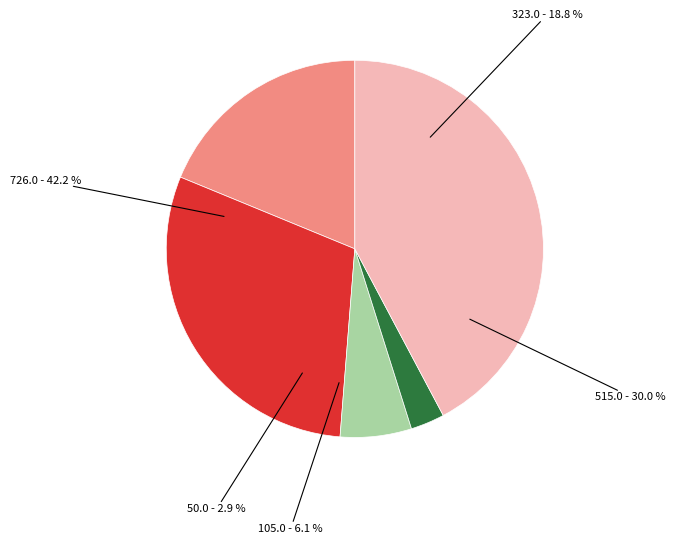

The Criminal Sexual Assault slice represents 1% of the pie. True or false?

False